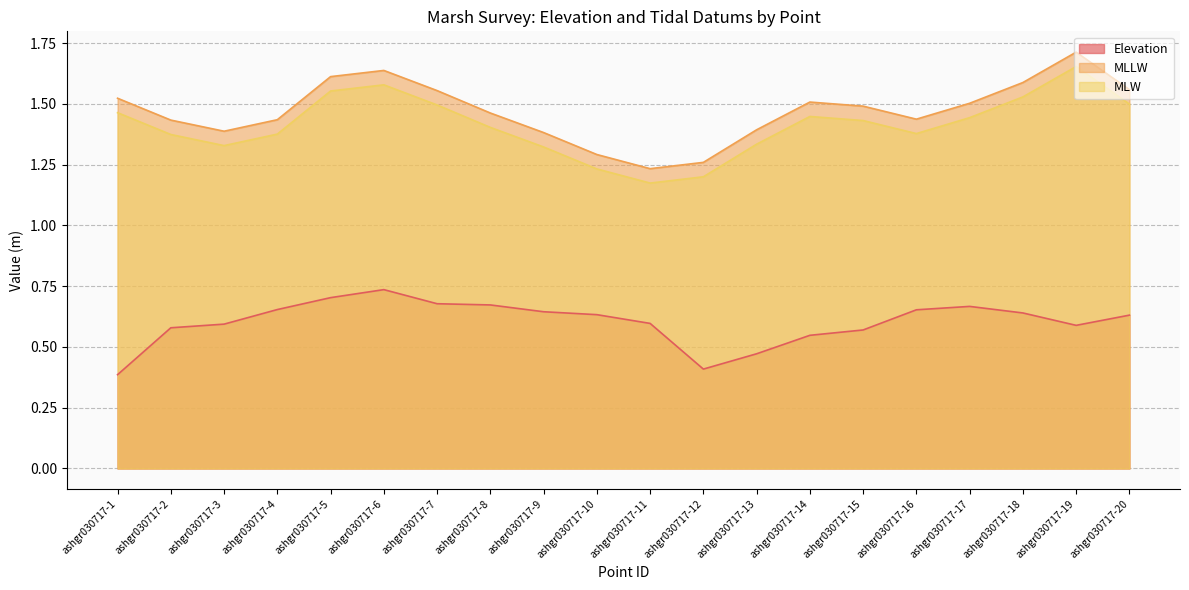

True or false: MLLW and Elevation intersect in this chart.

False